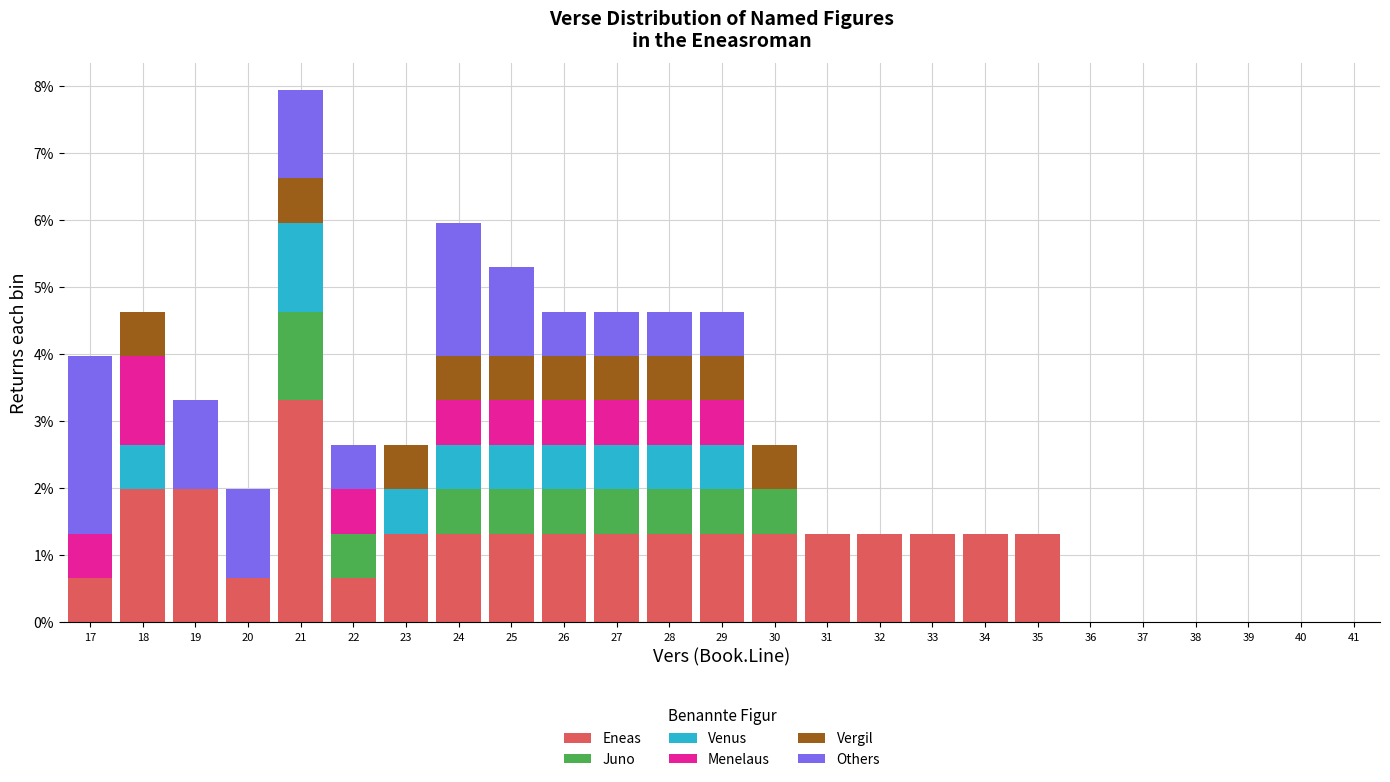

At which label does Eneas reach its peak?

21